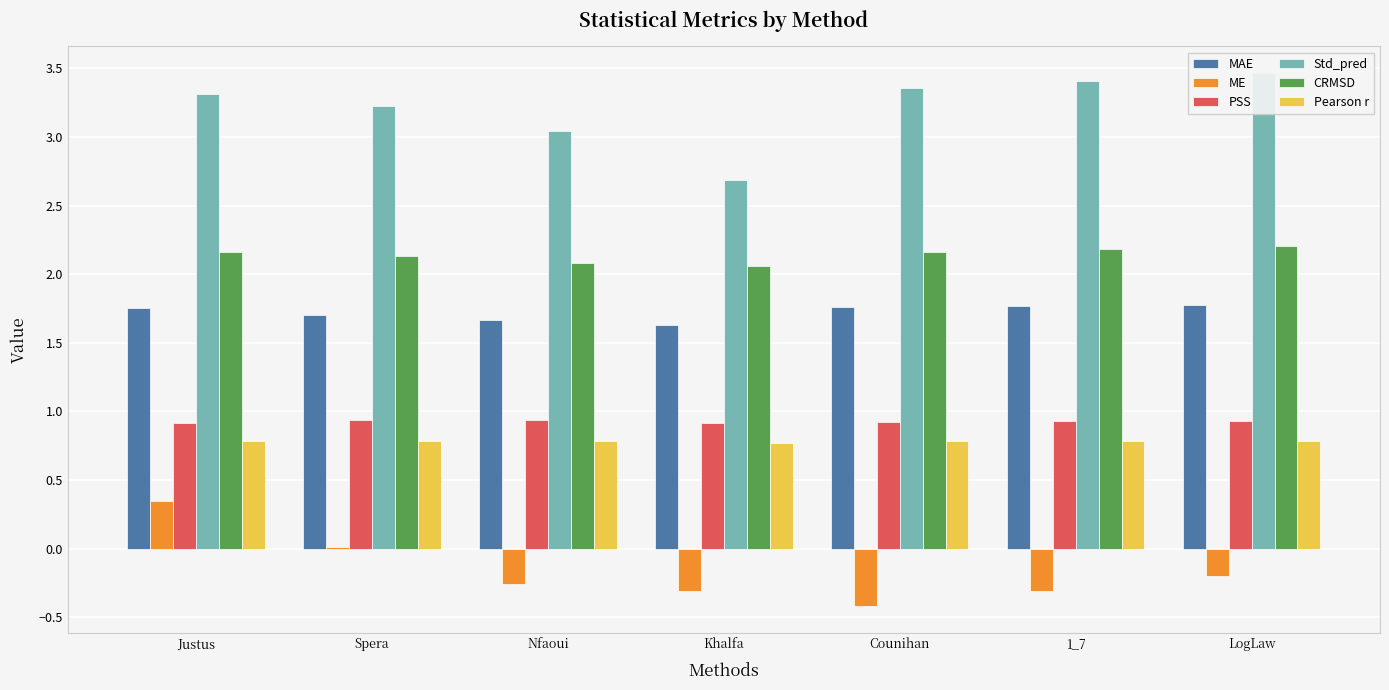

Is it true that MAE equals 1.8 at Justus?

True